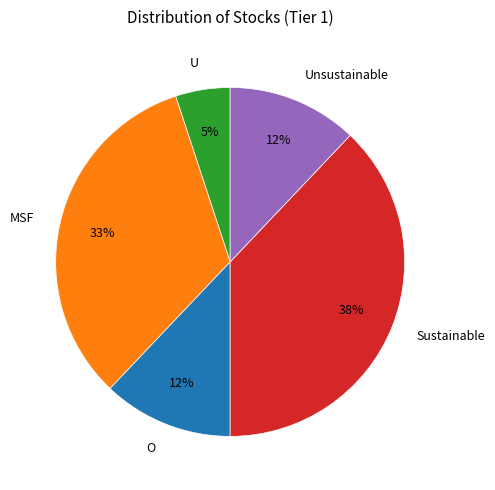

How many slices are in this pie chart?

5